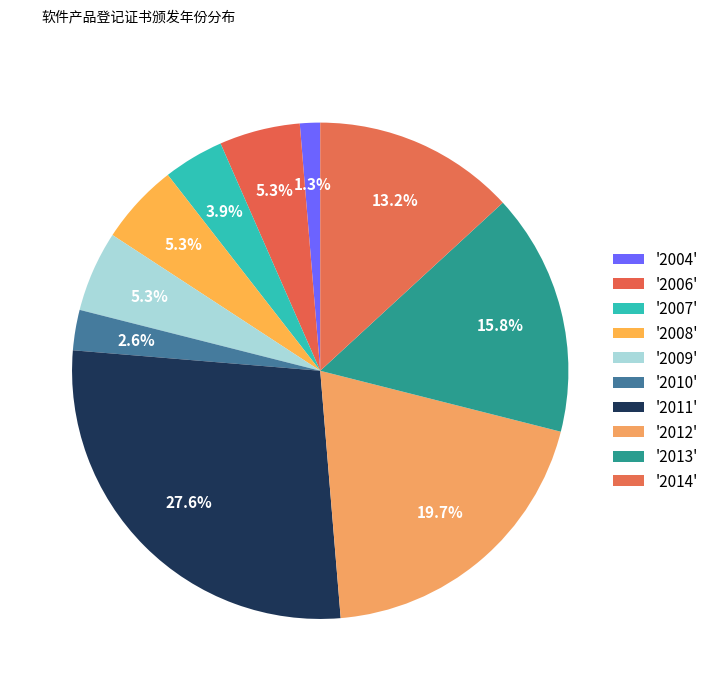

How many slices are in this pie chart?

10